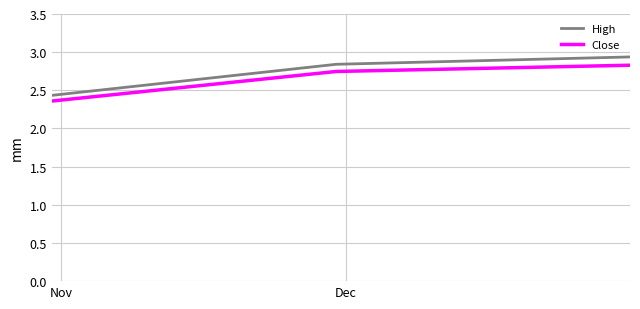

What are all the series names shown in the legend?

High, Close